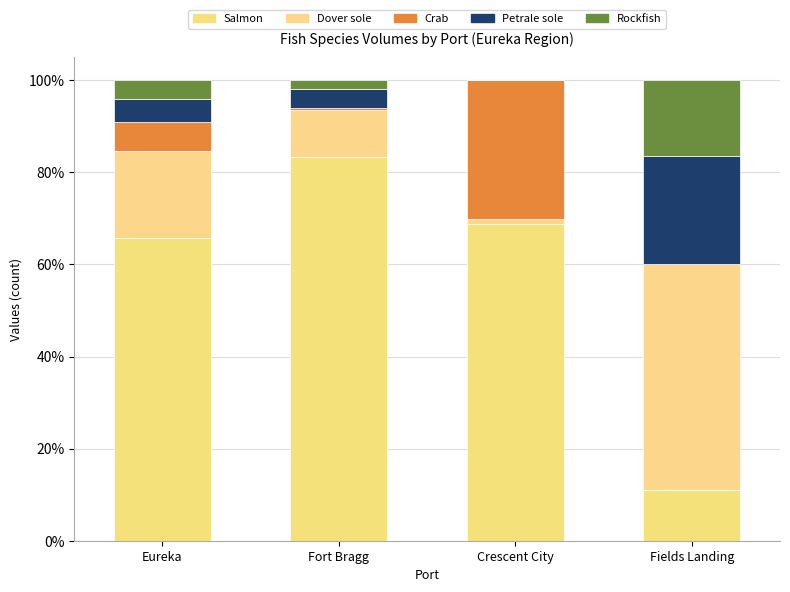

Are the bars grouped side by side (vs. stacked)?

No